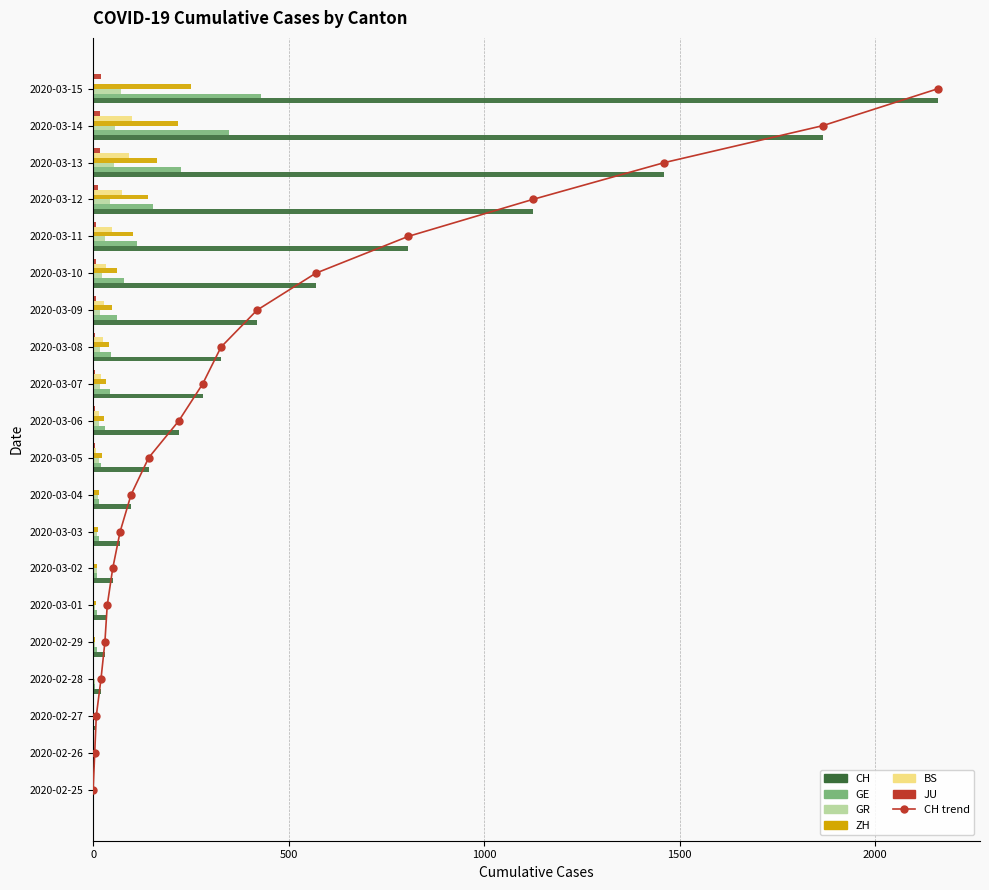

Is it true that BS equals 62 at 2020-03-14?

False